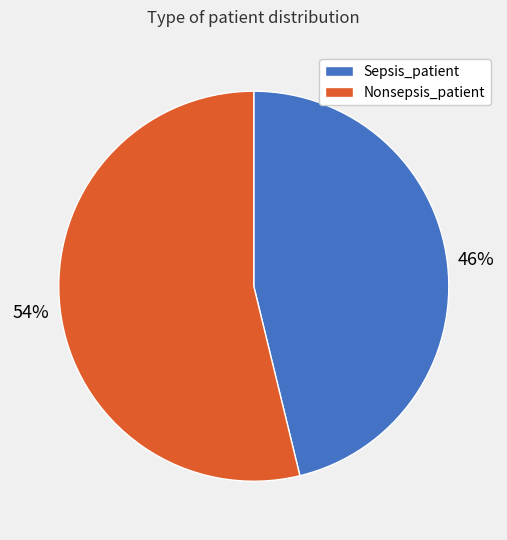

The Sepsis_patient slice represents 31% of the pie. True or false?

False